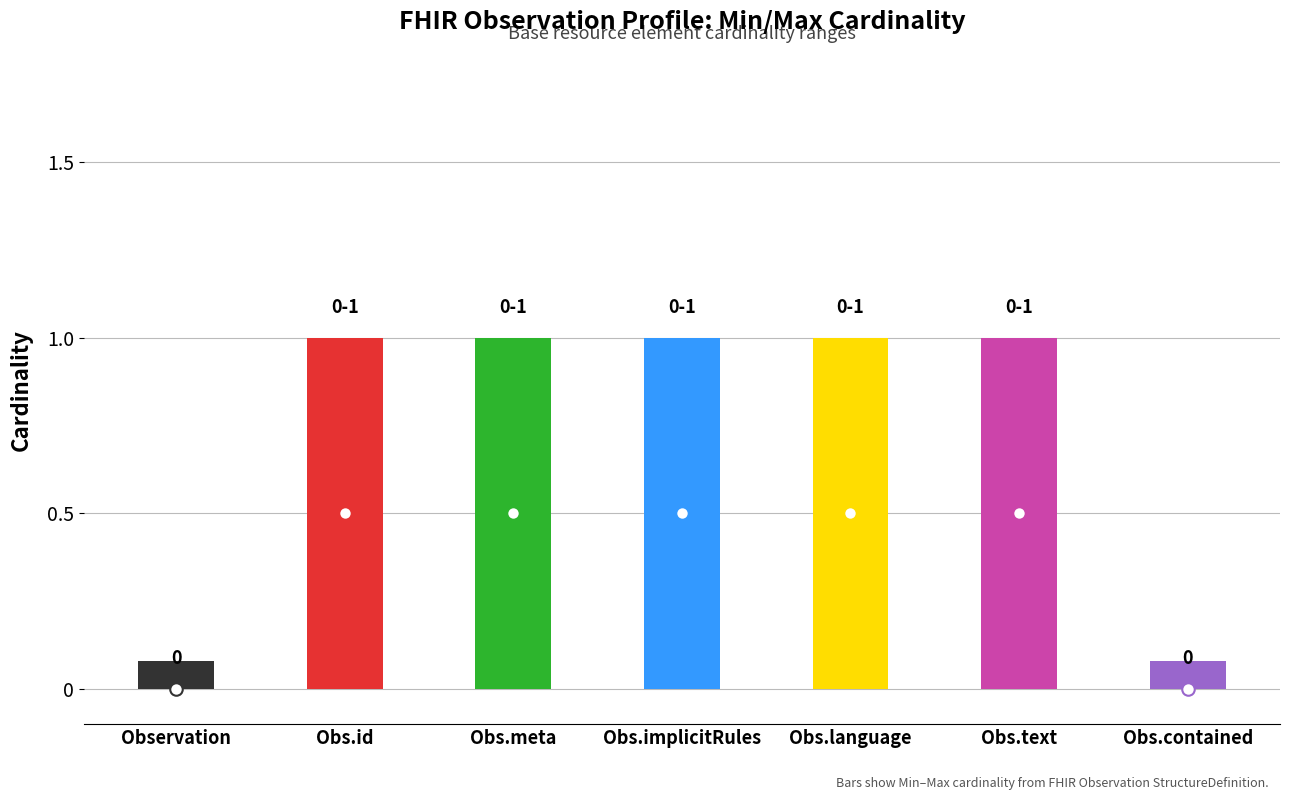

At how many categories does at least one series exceed 0?

5